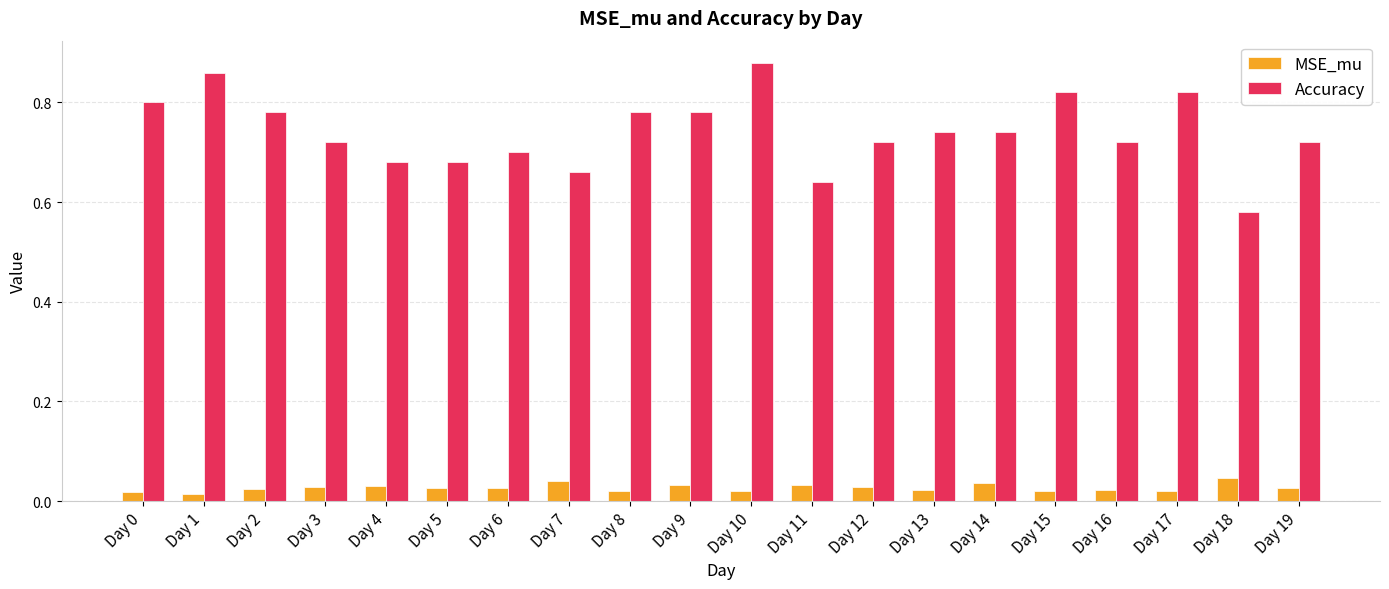

Which series has the largest range (max minus min)?

Accuracy